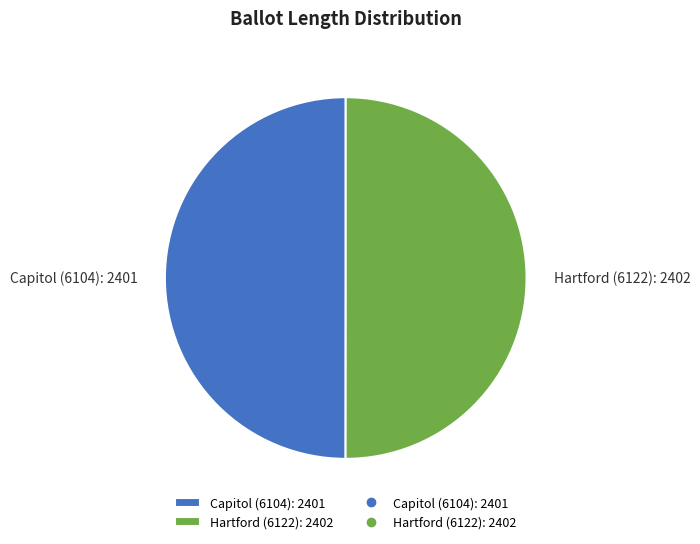

Is the sum of Hartford (6122) and Capitol (6104) greater than half?

Yes